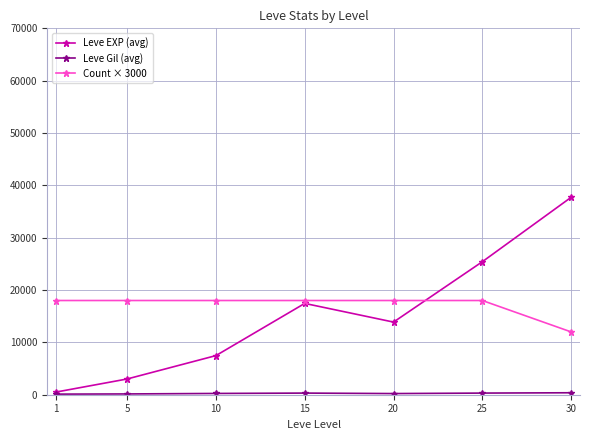

Which series has the largest range (max minus min)?

Leve EXP (avg)